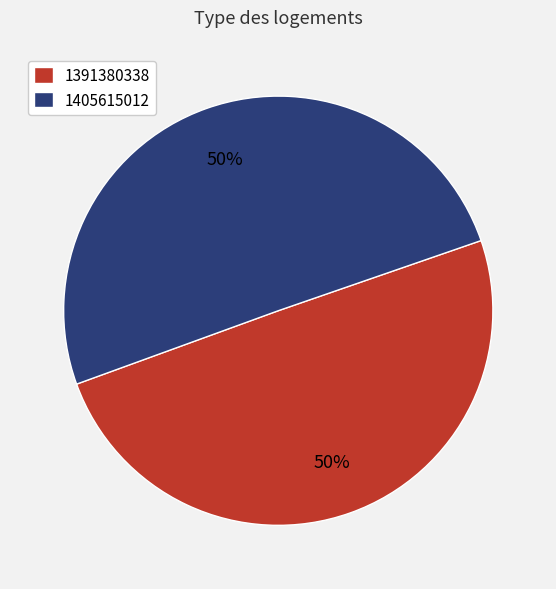

What is the majority slice?

1405615012